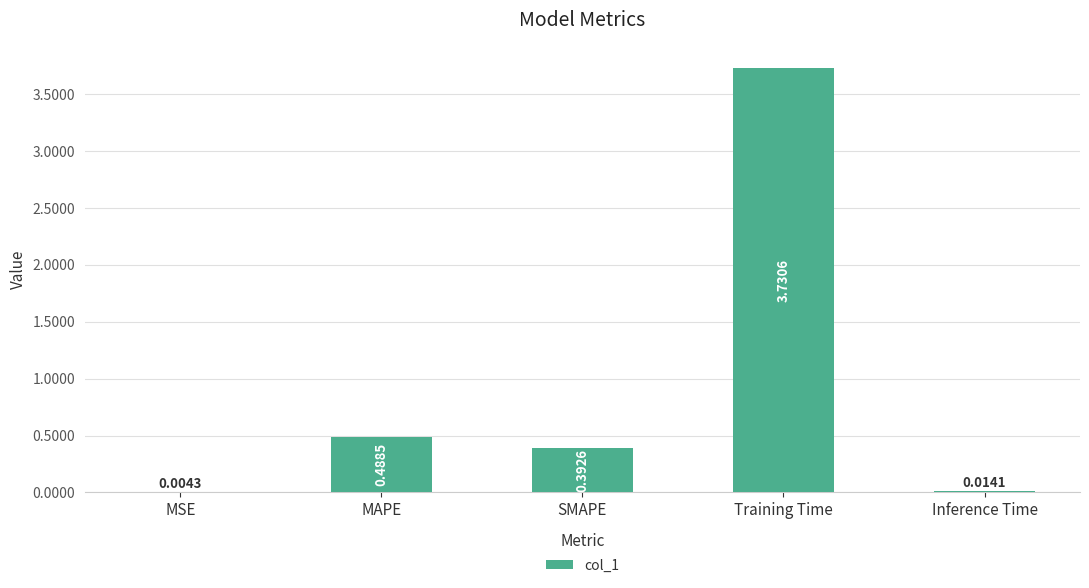

Which label corresponds to the largest value in the chart?

Training Time